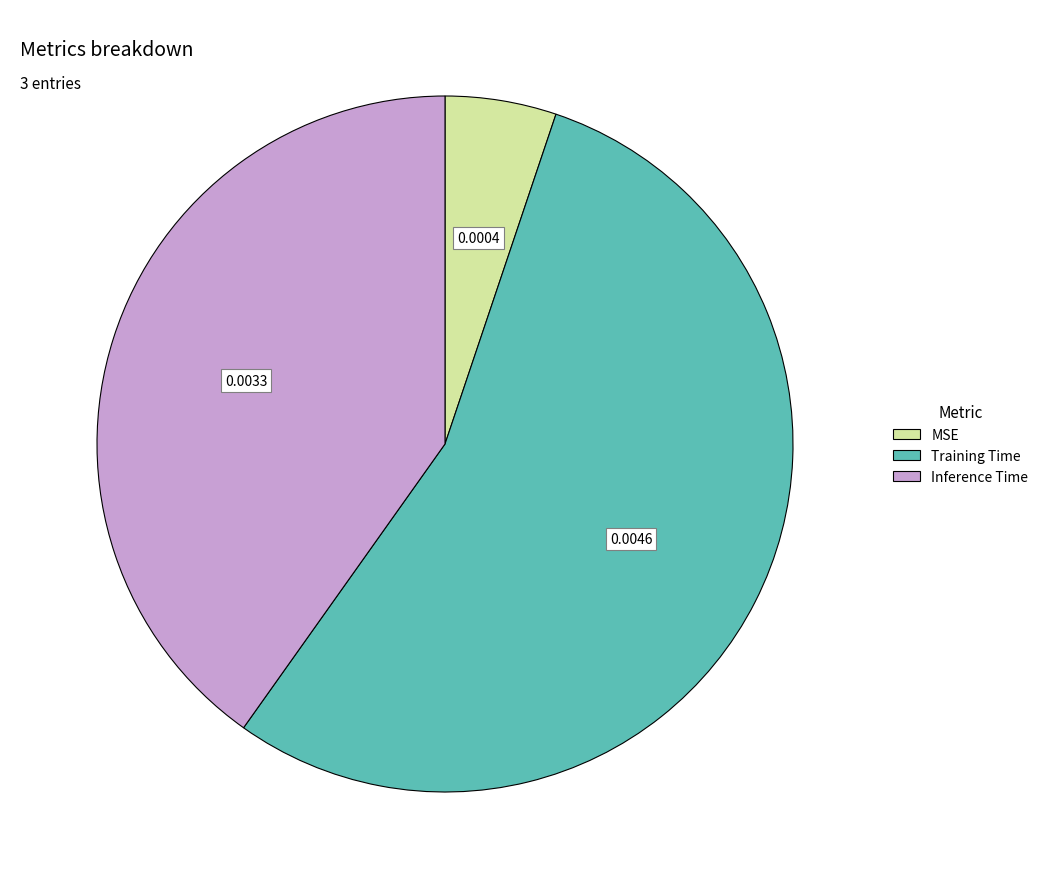

Rank the categories by value from lowest to highest.

MSE, Inference Time, Training Time